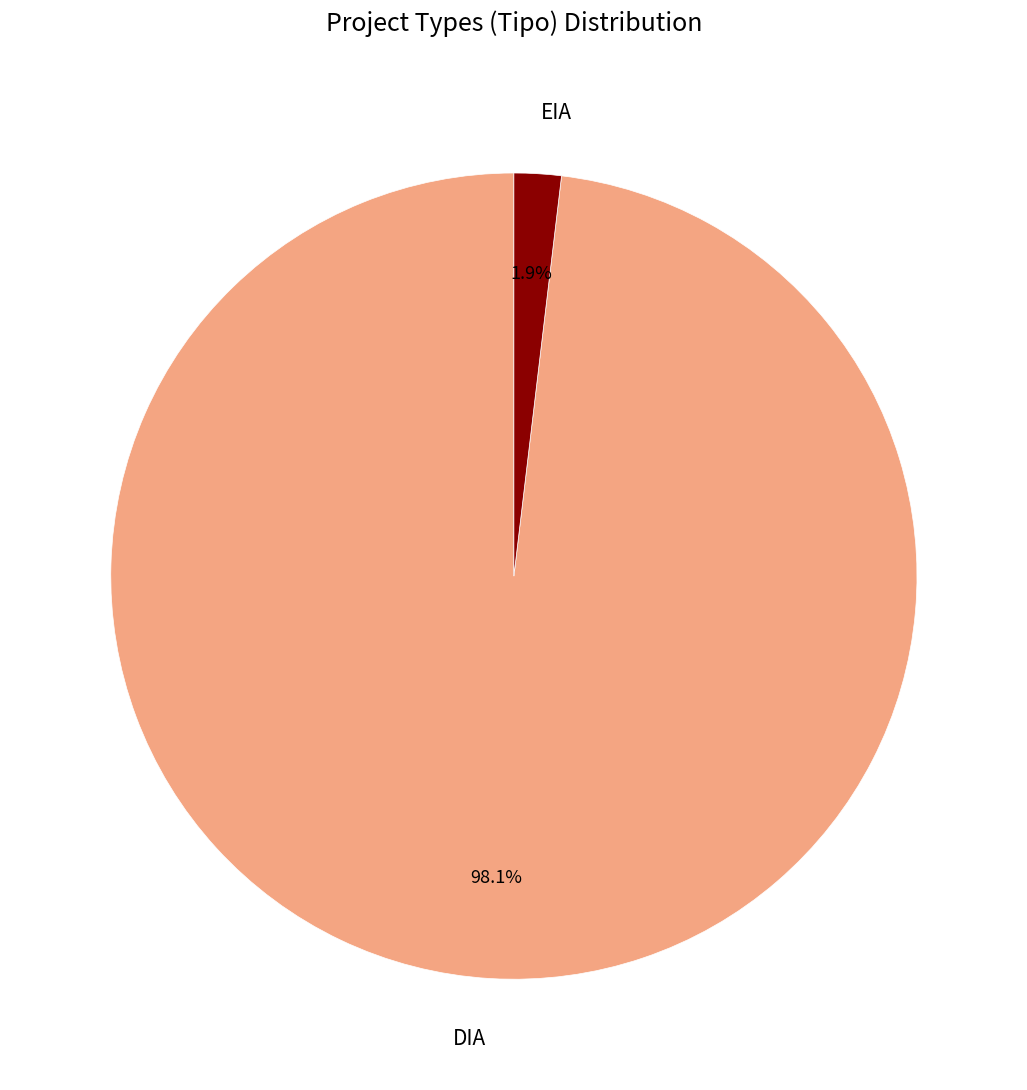

Combined, what portion of the pie is DIA and EIA?

100.0%